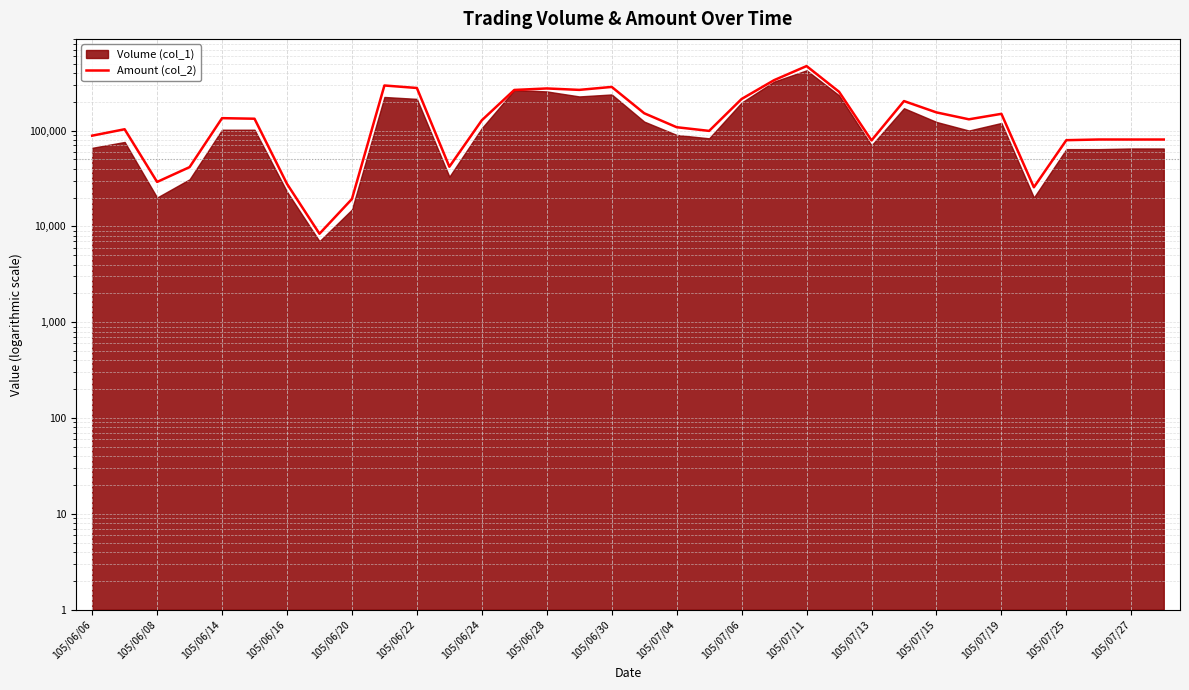

How many interior local valleys (lower than both neighbors) does the data have?

8